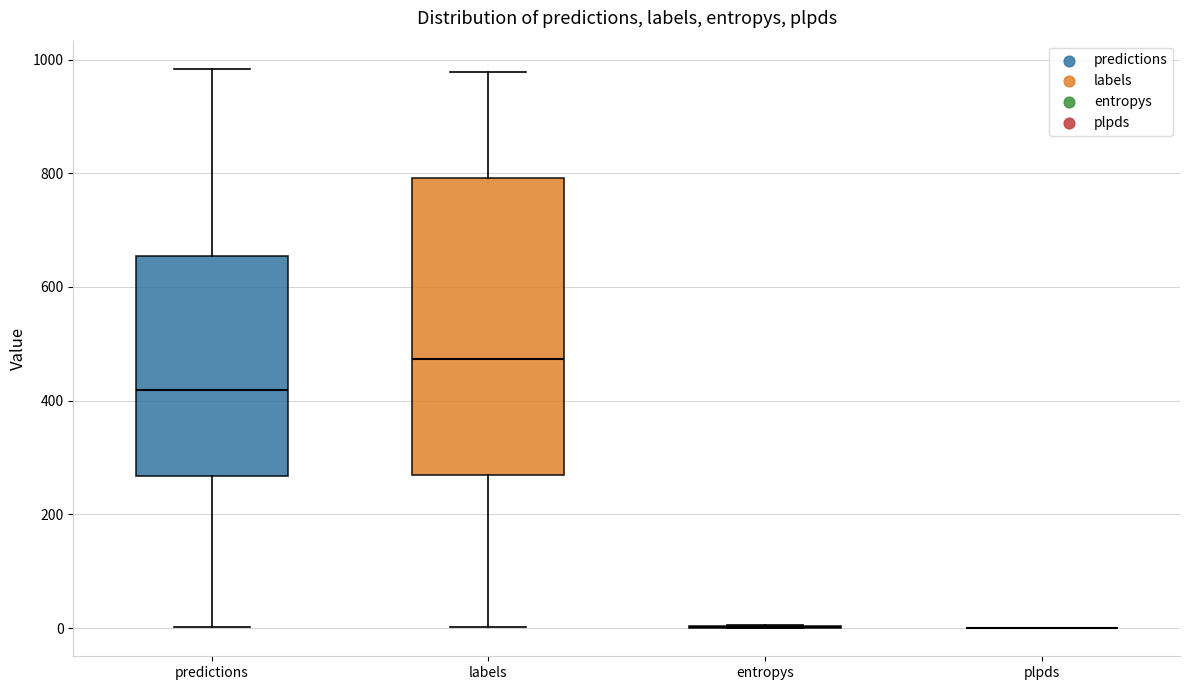

Where does the upper whisker of the box for predictions end on the y-axis? The values are not printed on the chart, so give them approximately, as read against the axis.

980